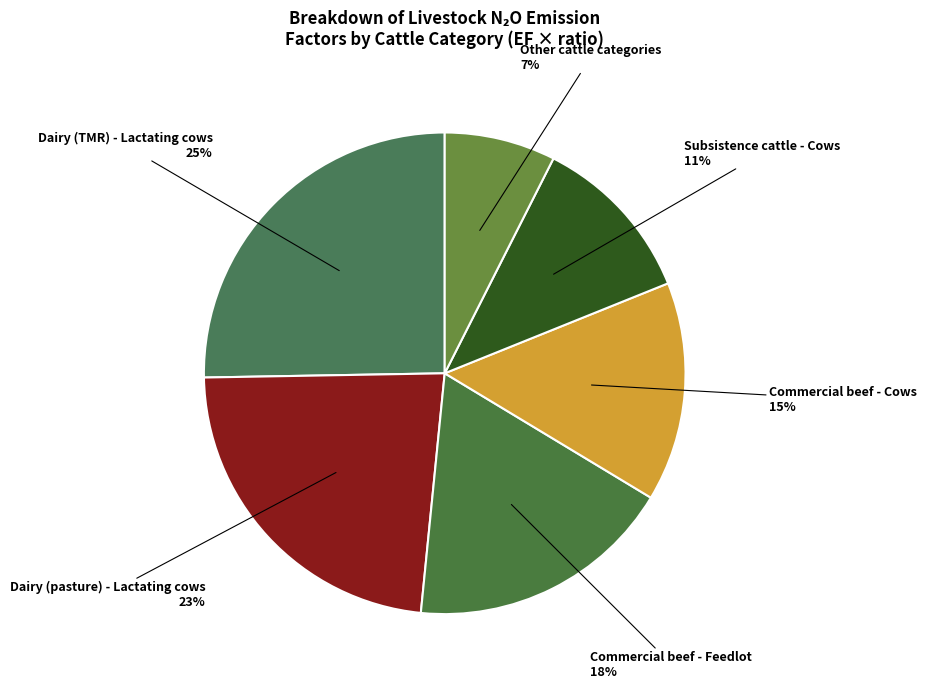

Is it true that Dairy (TMR) - Lactating cows is 25% of the pie?

True